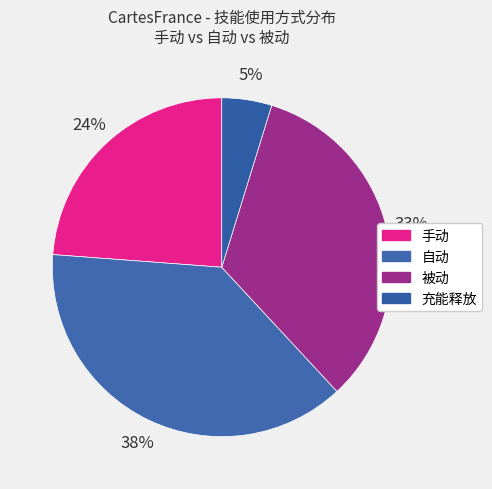

True or false: 被动 accounts for 20% of the total.

False